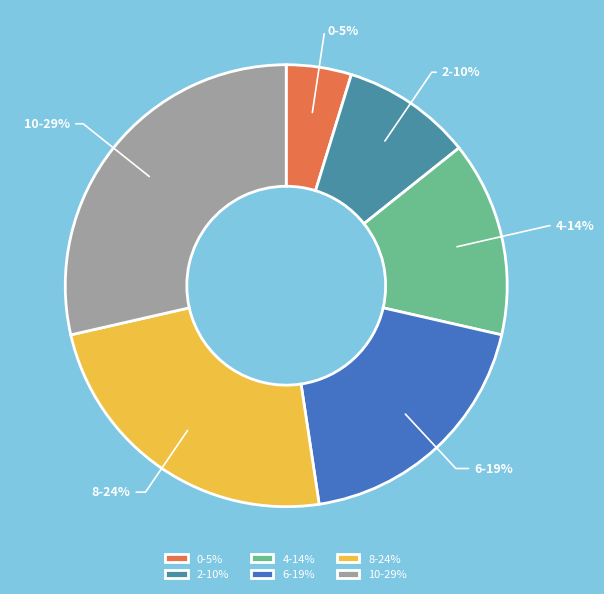

What is the ratio of the value at 2 to the value at 8?

0.4